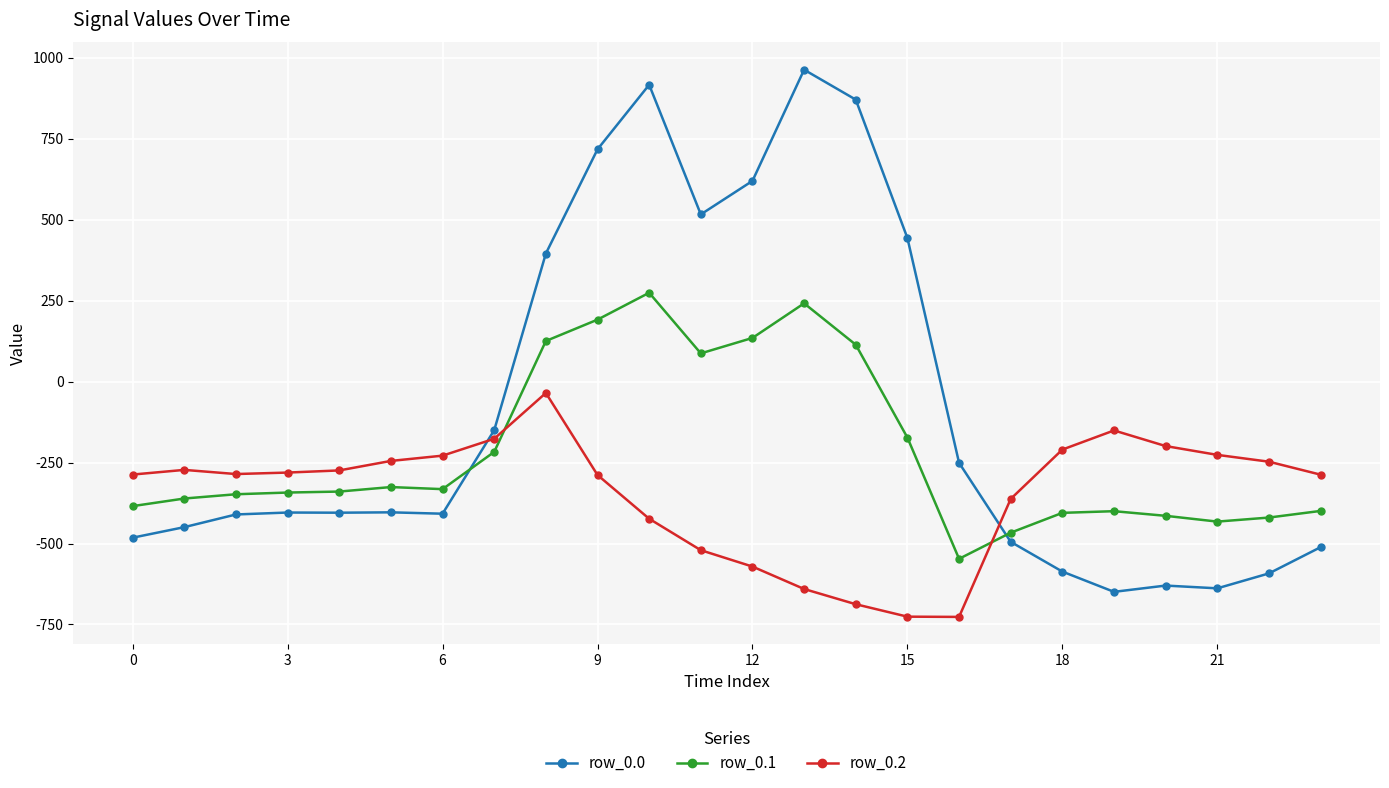

What is the sum of all row_0.2 values?

-8354.5